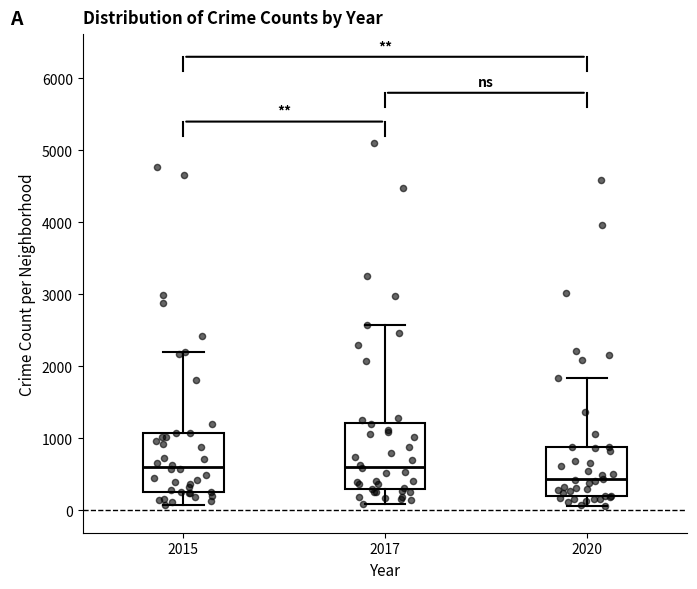

Reading left to right, transcribe this box plot: for each box, give where its median line is, the range the box spans, and where its two whiskers end, as read against the y-axis. The values are not printed on the chart, so give them approximately, as read against the axis.

2015: median 600, box 300 to 1100, whiskers 100 to 2200
2017: median 600, box 300 to 1200, whiskers 100 to 2600
2020: median 400, box 200 to 900, whiskers 100 to 1800